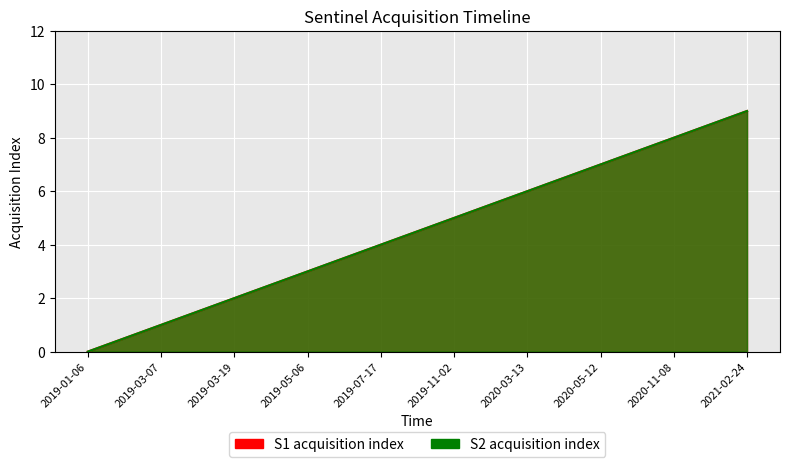

Reading left to right, transcribe all the data shown in this chart.

S1 acquisition index: 2019-01-06=0	2019-03-07=1	2019-03-19=2	2019-05-06=3	2019-07-17=4	2019-11-02=5	2020-03-13=6	2020-05-12=7	2020-11-08=8	2021-02-24=9
S2 acquisition index: 2019-01-06=0	2019-03-07=1	2019-03-19=2	2019-05-06=3	2019-07-17=4	2019-11-02=5	2020-03-13=6	2020-05-12=7	2020-11-08=8	2021-02-24=9